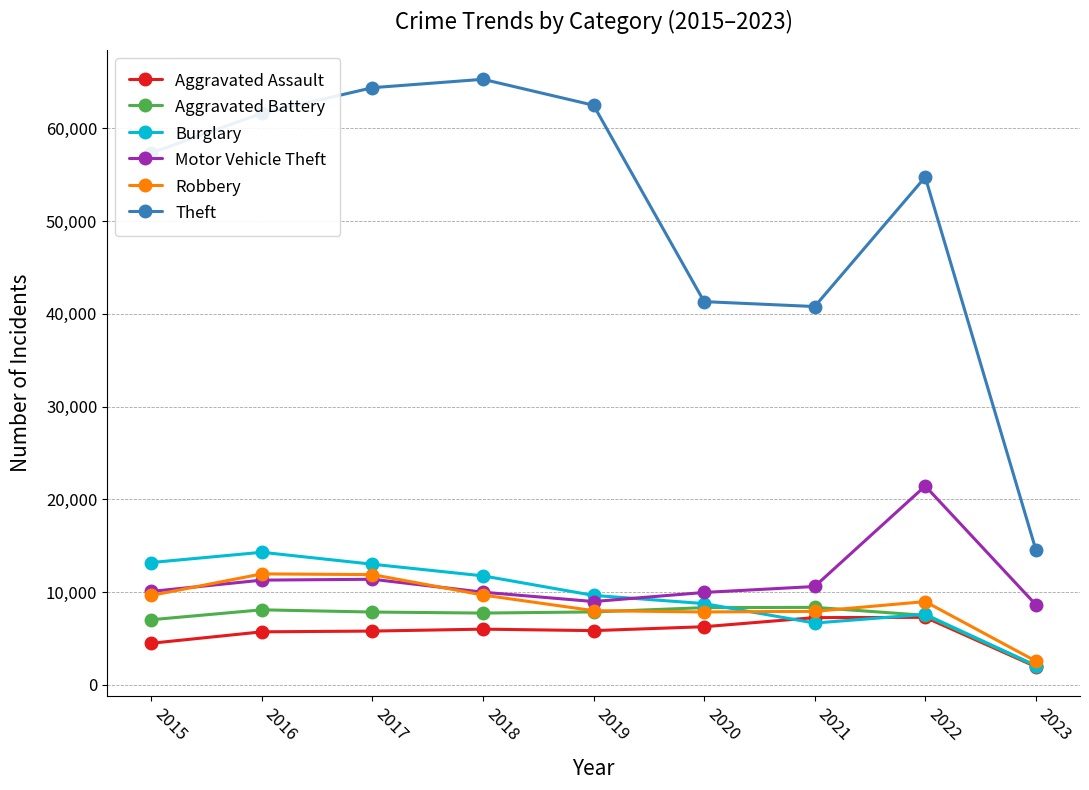

Is it true that Motor Vehicle Theft equals 13784 at 2020?

False